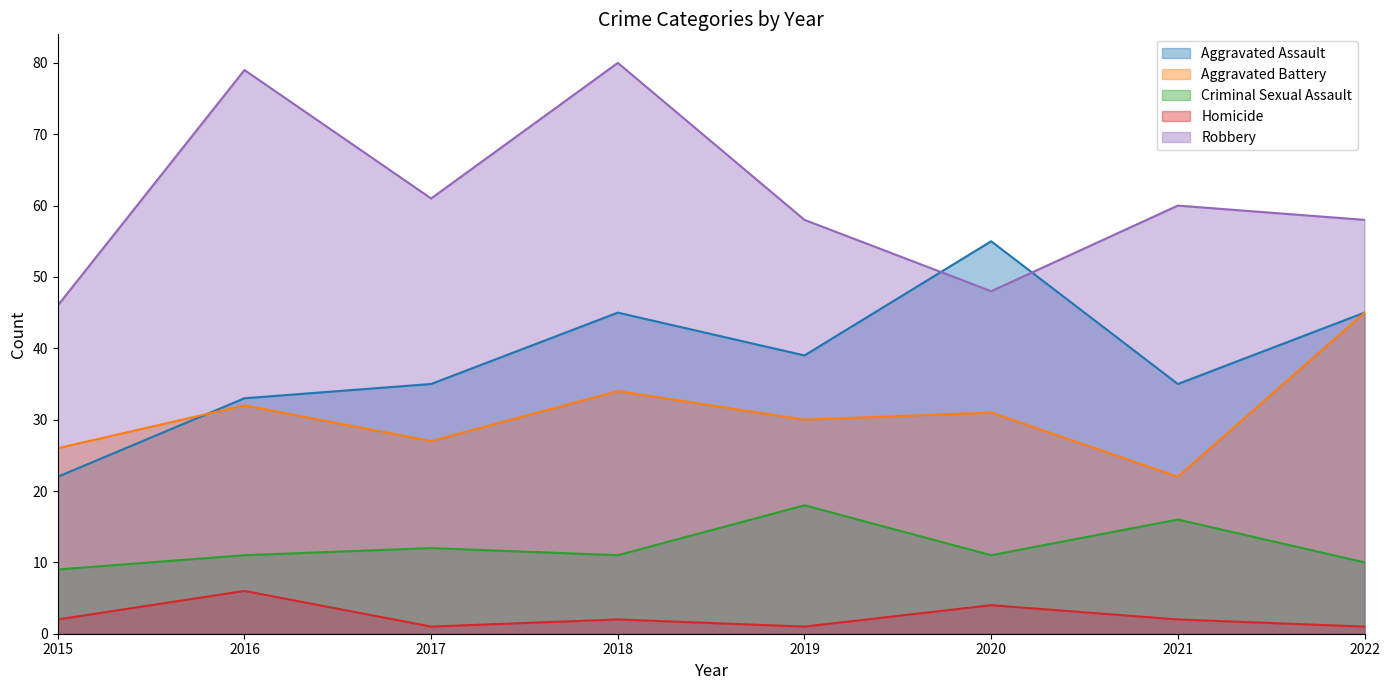

Reading right to left, extract all data points from this chart.

Aggravated Assault: 45	35	55	39	45	35	33	22
Aggravated Battery: 45	22	31	30	34	27	32	26
Criminal Sexual Assault: 10	16	11	18	11	12	11	9
Homicide: 1	2	4	1	2	1	6	2
Robbery: 58	60	48	58	80	61	79	46